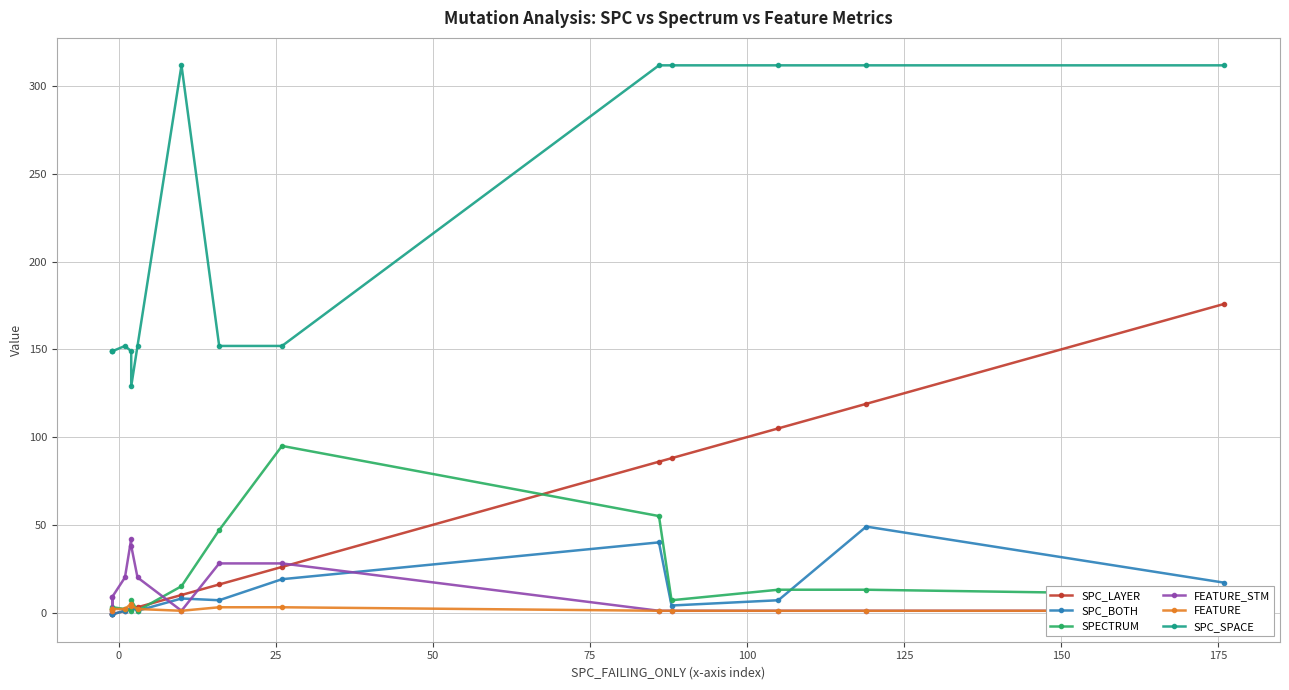

Which series has the widest spread of values?

SPC_SPACE